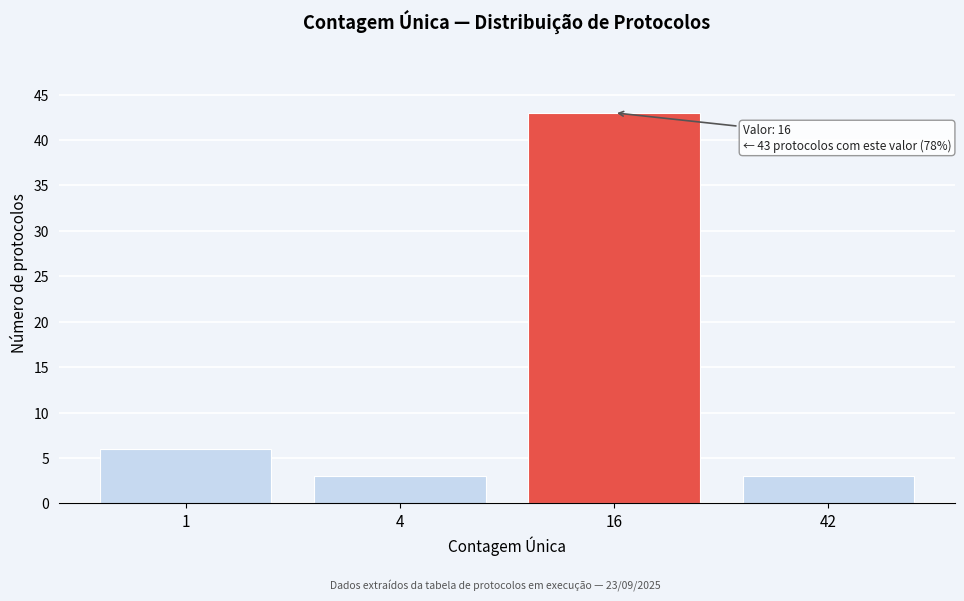

Reading right to left, what are all the values shown in this chart?

42=3	16=43	4=3	1=6